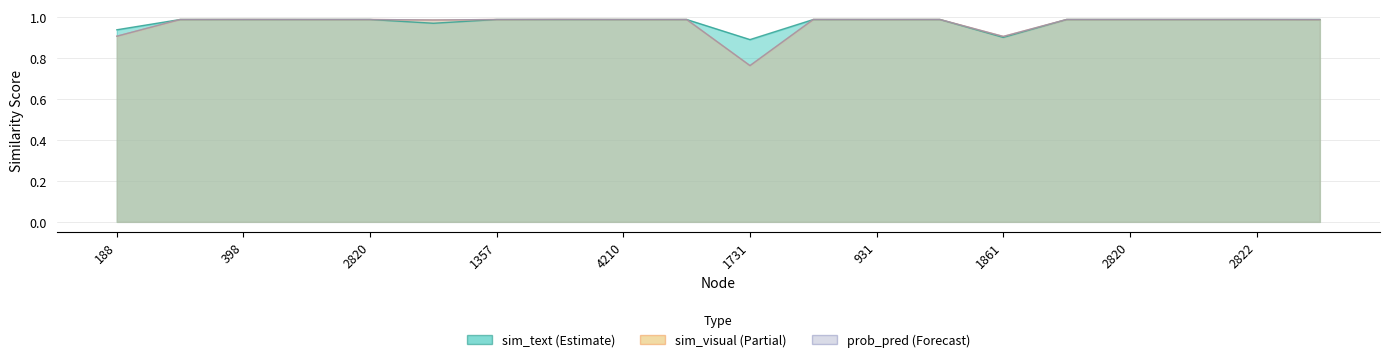

How many times do sim_visual and sim_text cross each other?

12